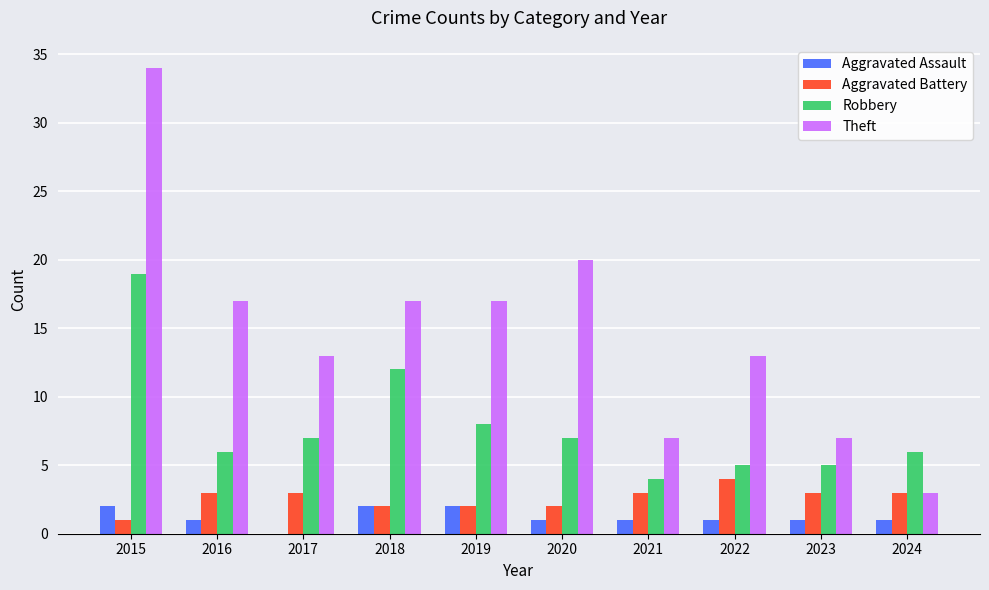

What is the sum of the Theft values at 2021 and 2017?

20